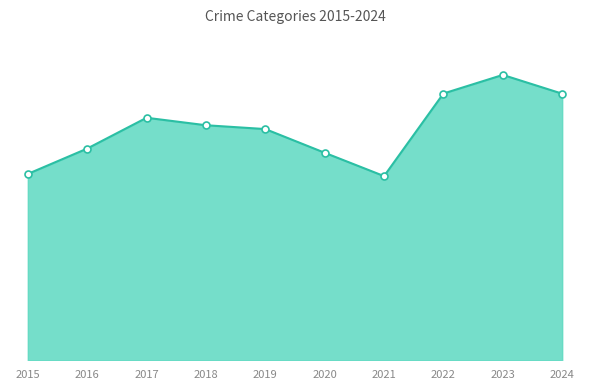

Which has a higher value, 2020 or 2017?

2017